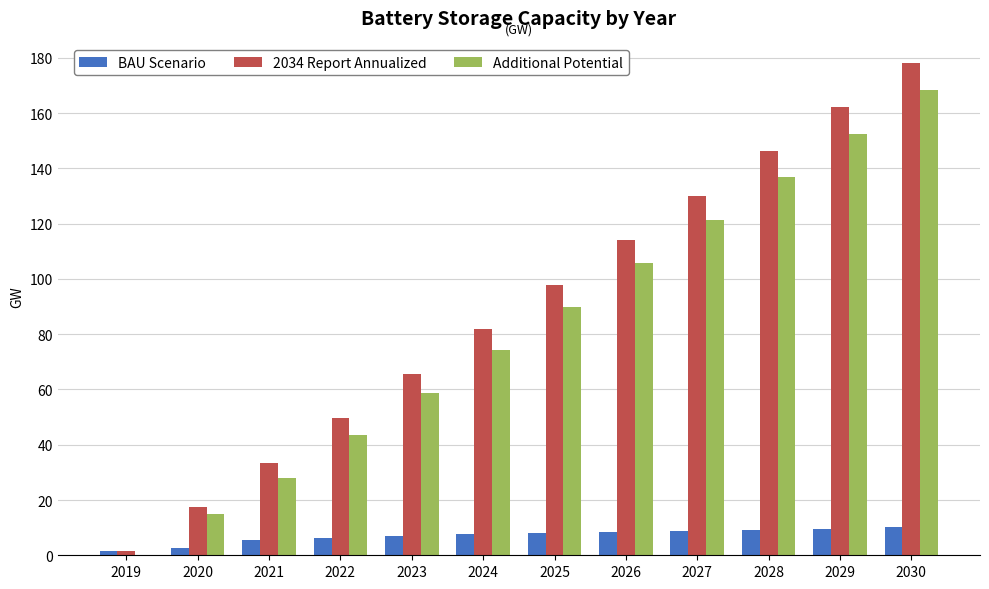

Does the chart contain stacked bars?

No